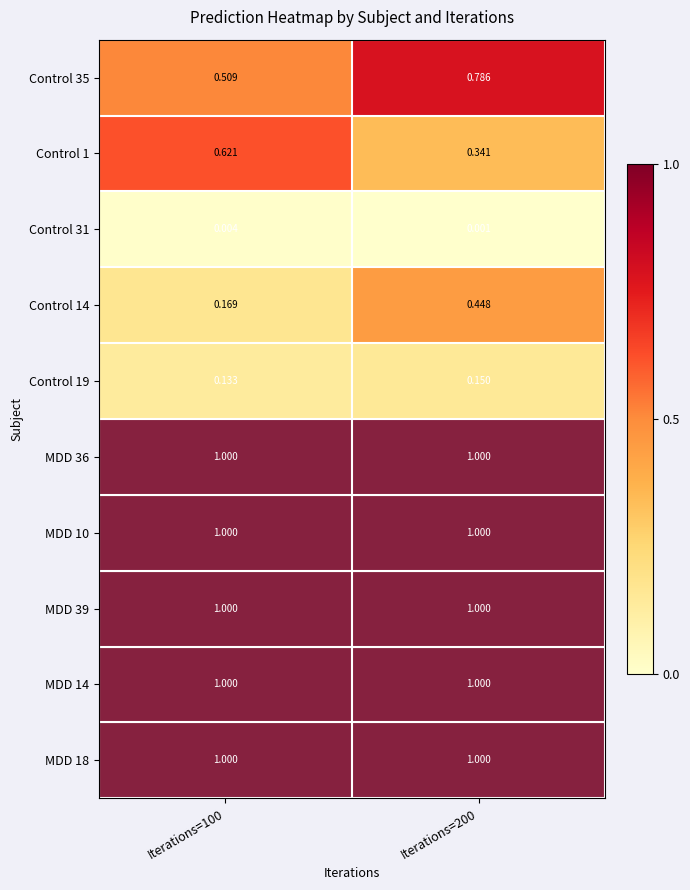

Is the value of MDD 10 at Iterations=200 greater than the value of Control 35 at Iterations=200?

Yes